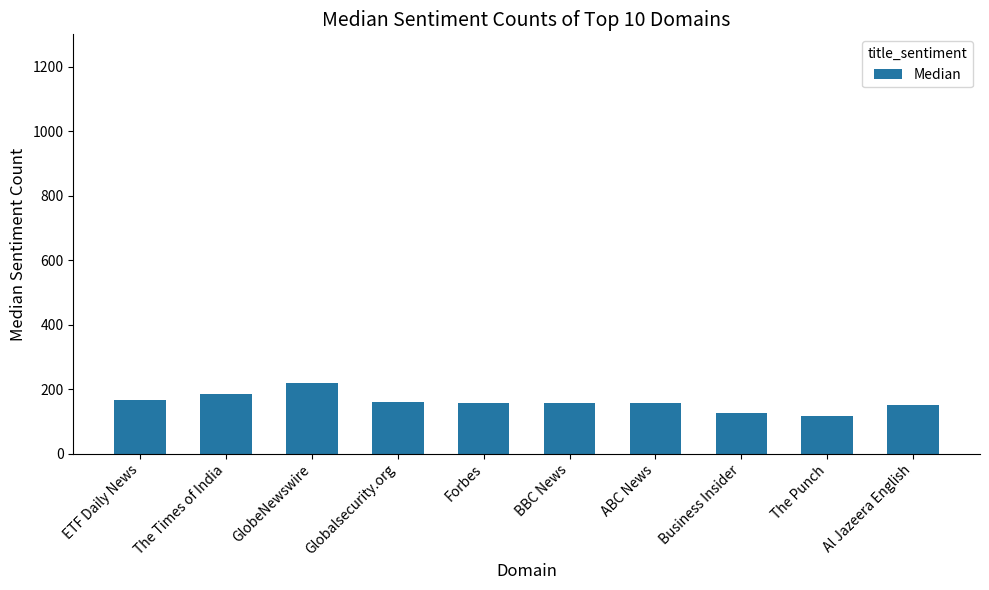

What is the change in value from ETF Daily News to GlobeNewswire?

+52